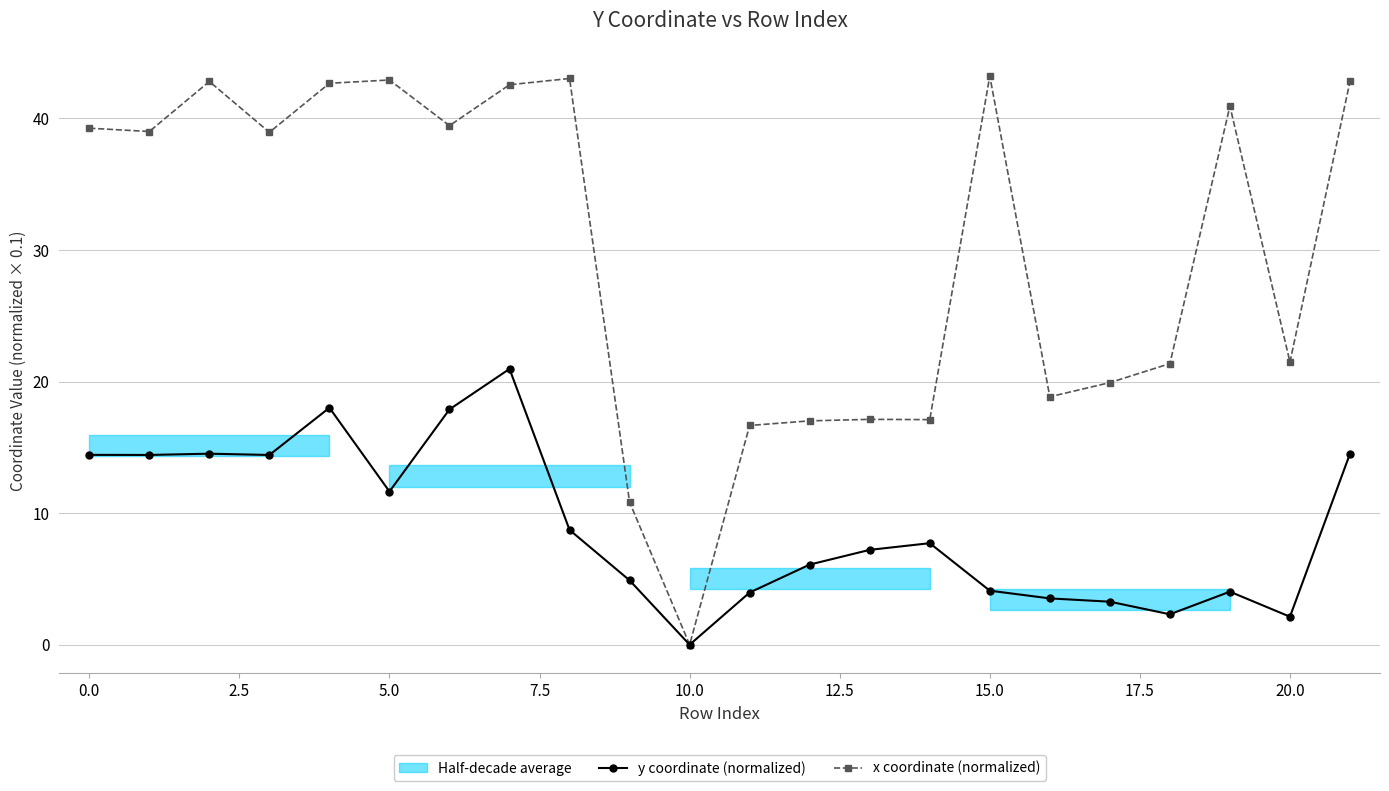

What is the label of the 8th point from the right?

14